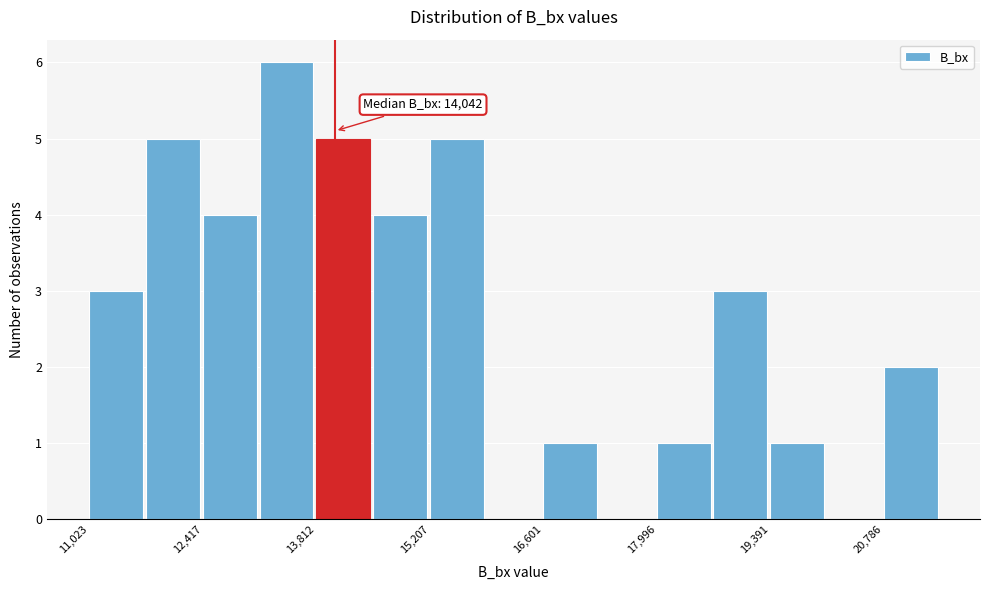

Around what value on the x-axis is the tallest bar? Give the approximate position of its centre, as read against the axis.

13400